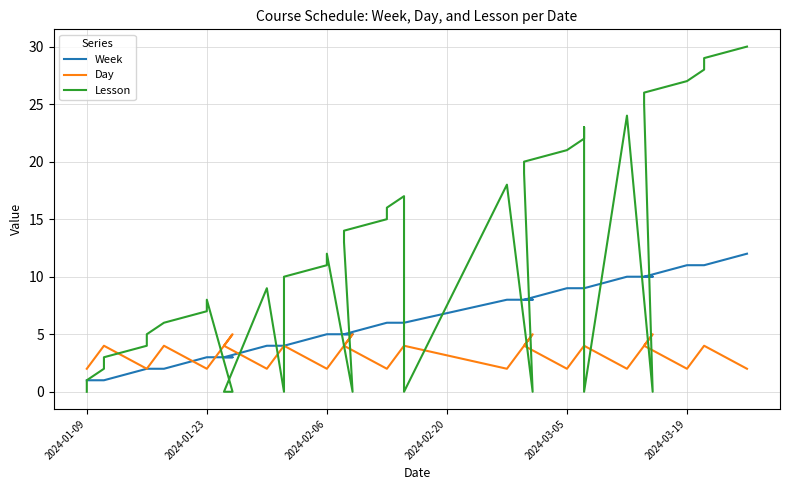

Reading right to left, list all the values displayed in this chart.

Week: 12	11	11	11	10	10	10	10	9	9	9	9	8	8	8	8	6	6	6	6	5	5	5	5	5	4	4	4	3	3	3	3	2	2	2	1	1	1	1
Day: 2	4	4	2	4	4	5	2	4	4	4	2	4	4	5	2	4	4	2	2	4	4	5	2	2	4	4	2	4	5	2	2	4	2	2	4	4	2	2
Lesson: 30	29	28	27	26	25	0	24	0	23	22	21	20	19	0	18	0	17	16	15	14	13	0	12	11	10	0	9	0	0	8	7	6	5	4	3	2	1	0